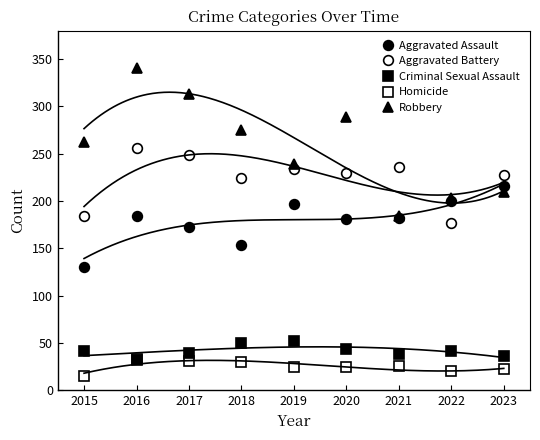

What are all the series names shown in the legend?

Aggravated Assault, Aggravated Battery, Criminal Sexual Assault, Homicide, Robbery